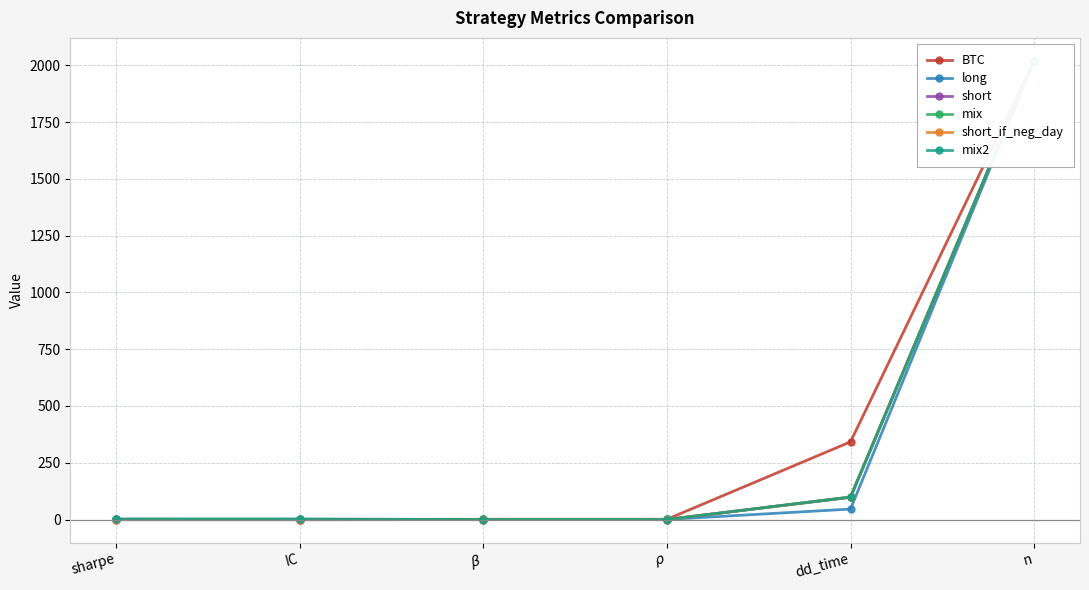

How many interior local valleys does the BTC series have?

1